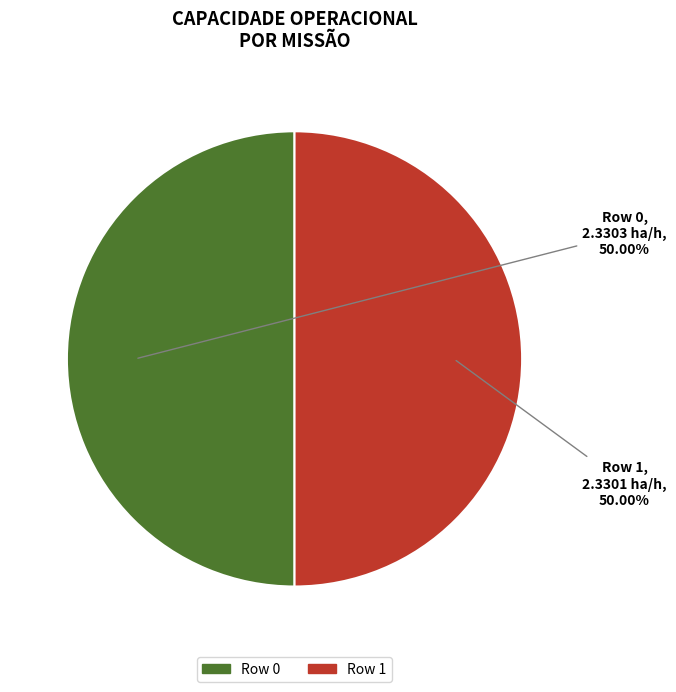

Do Row 0 and Row 1 together represent more than half of the pie?

Yes